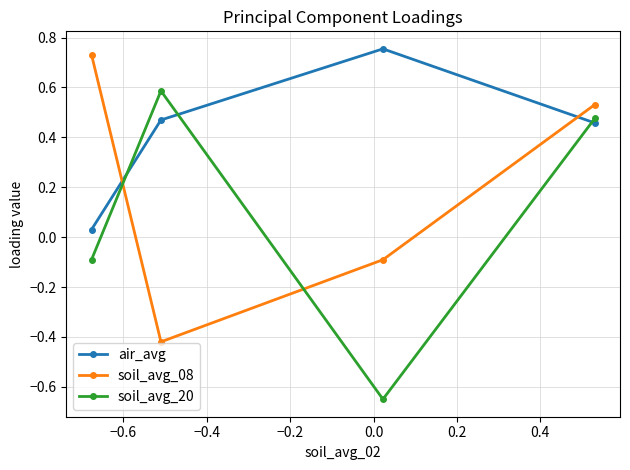

How many intersections are there between air_avg and soil_avg_20?

3